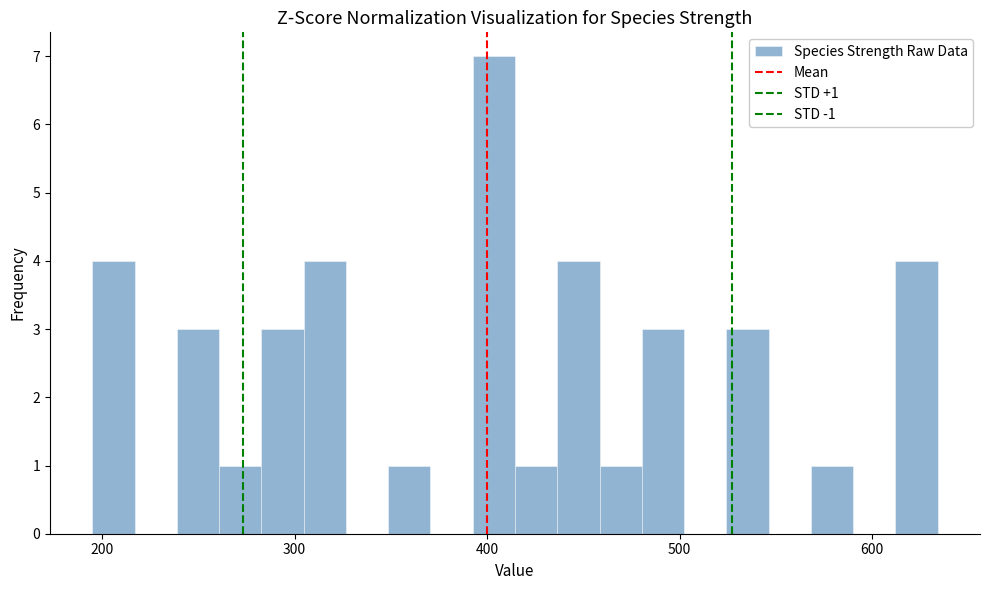

Around what value on the x-axis is the tallest bar? Give the approximate position of its centre, as read against the axis.

400